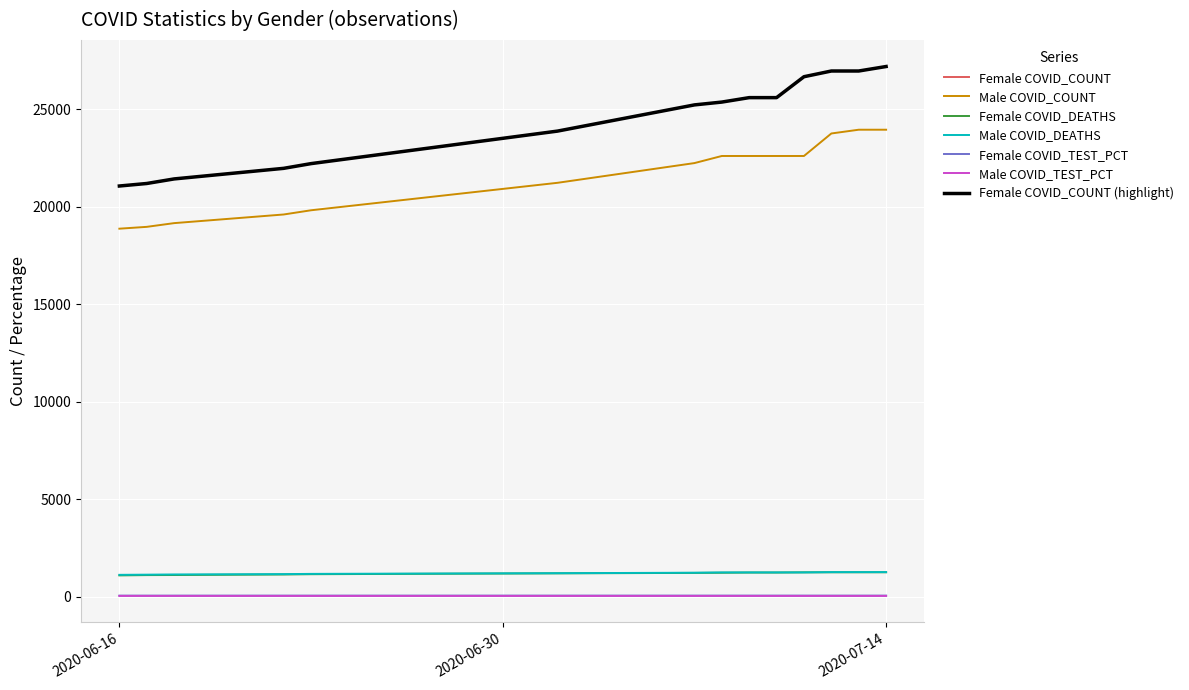

What is the value of the Female COVID_DEATHS point at the 5th from the left?

1154.0